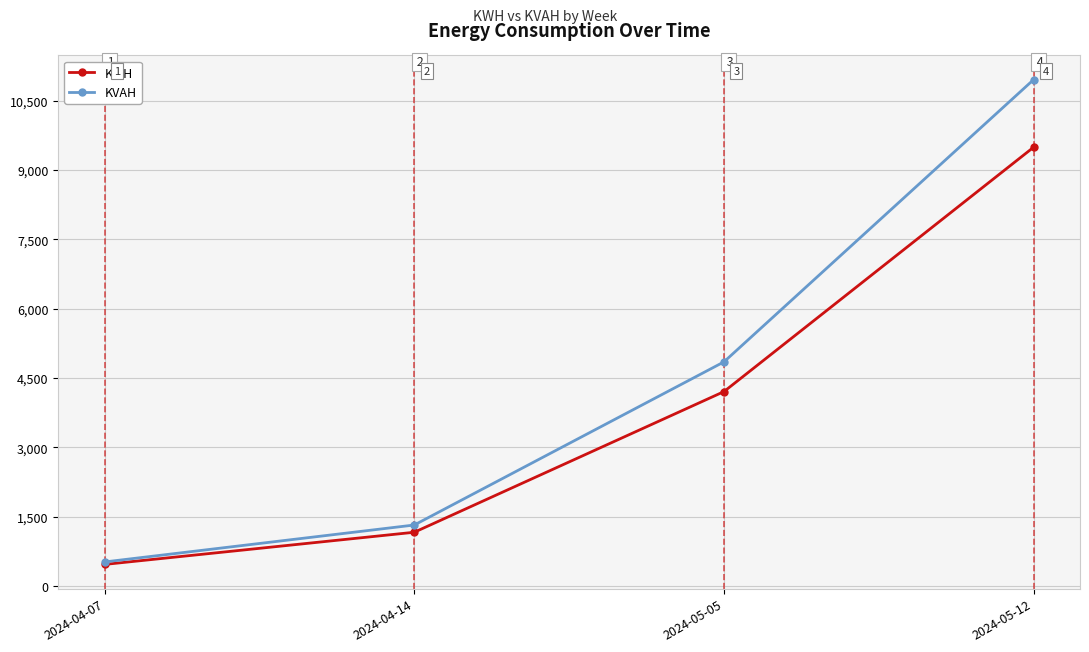

Which series changed the most between 2024-04-07 and 2024-05-05?

KVAH